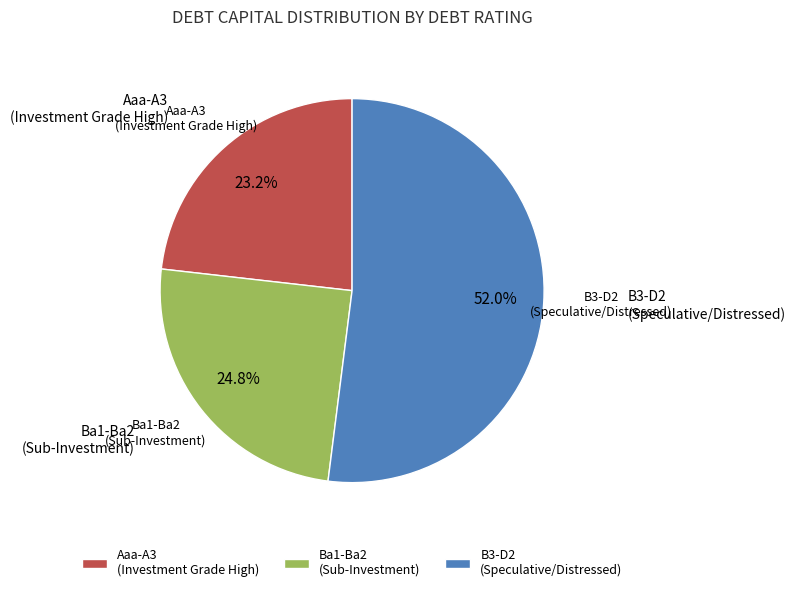

Count the number of slices in the pie.

3